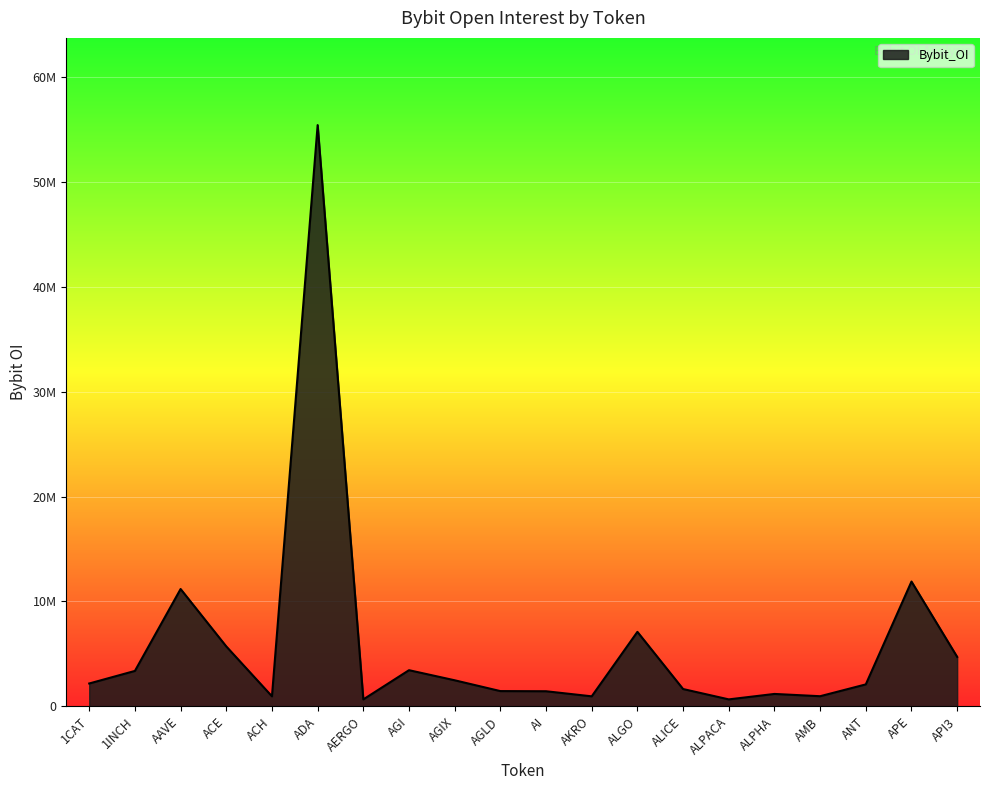

At which label does the data first exceed 2180016?

1INCH